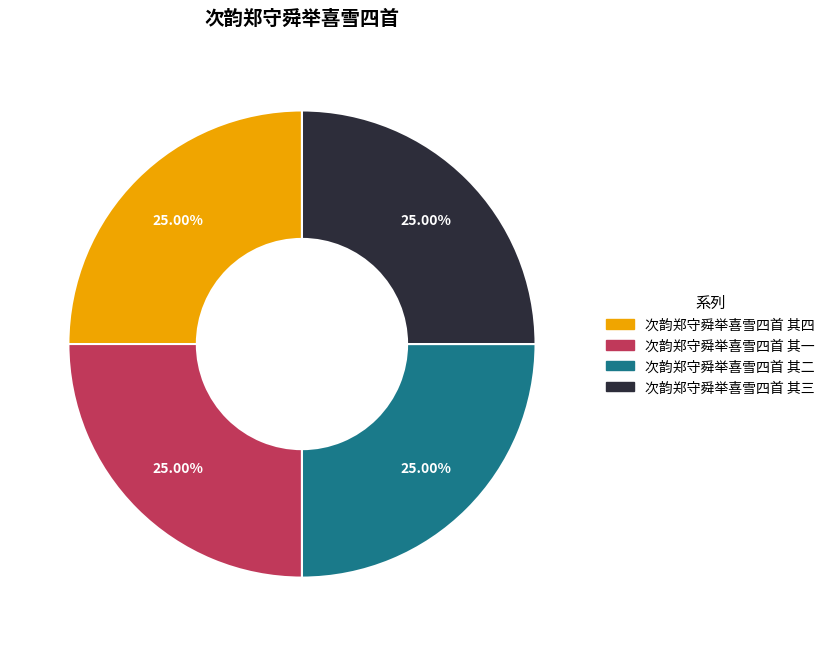

To the nearest percent, what is the combined percentage of 次韵郑守舜举喜雪四首 其四 and 次韵郑守舜举喜雪四首 其三?

50%